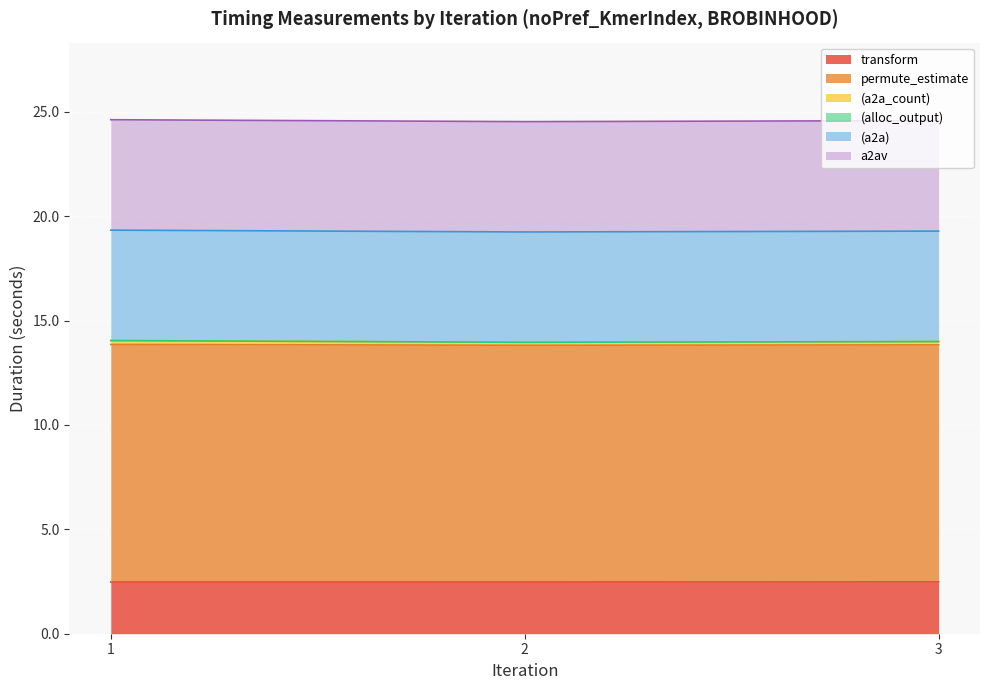

Between 2 and 3, which series saw the biggest shift?

permute_estimate